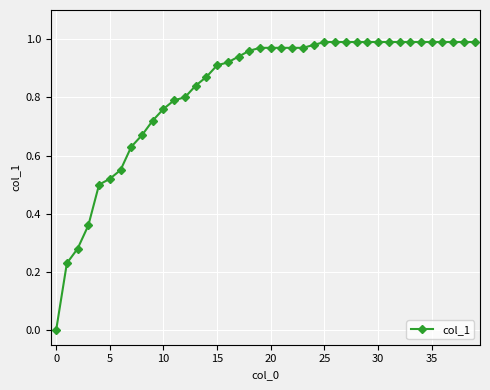

What is the sum of all values?

32.9